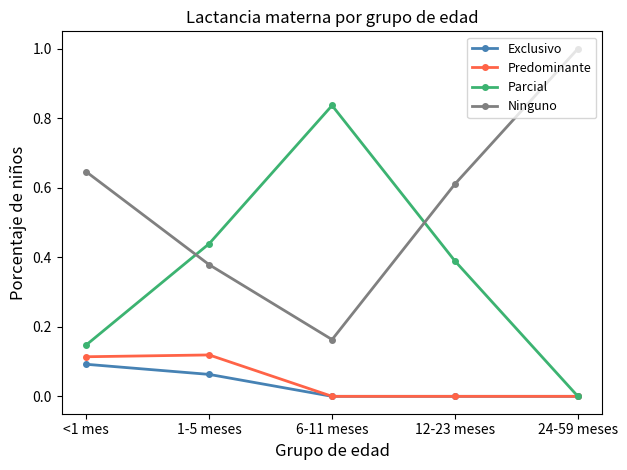

What are all the series names shown in the legend?

Exclusivo, Predominante, Parcial, Ninguno